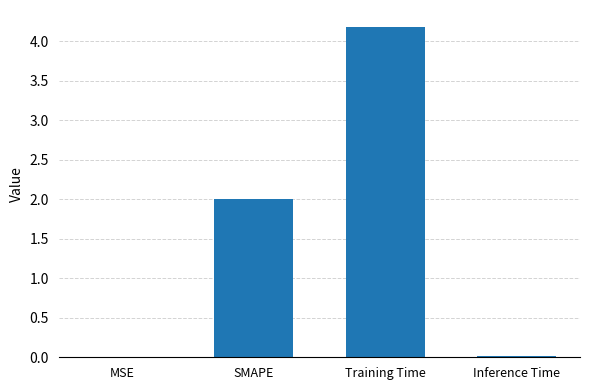

What is the approximate value at SMAPE?

2.0